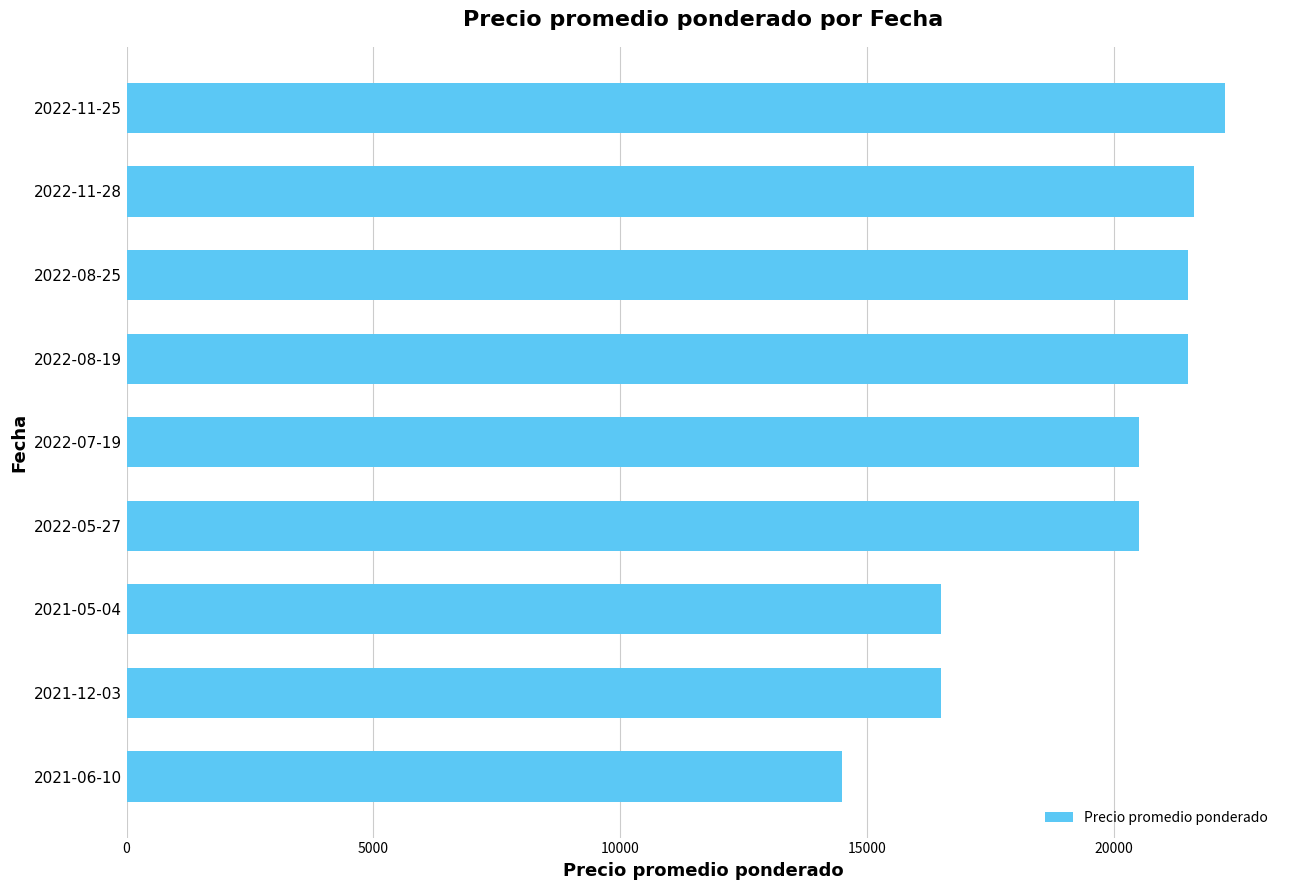

What value does the data have at 2021-05-04, to the nearest 50?

16500